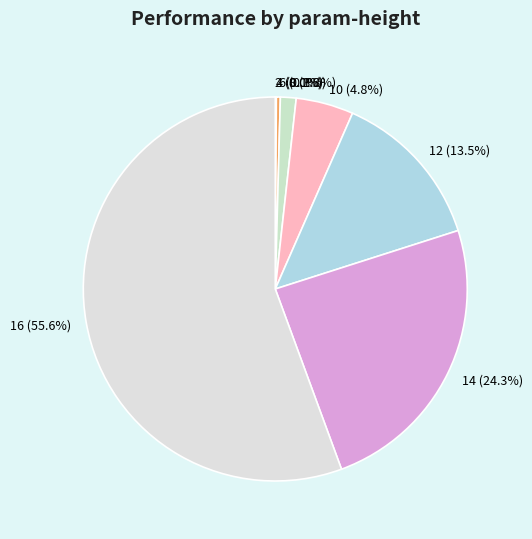

Which category has the biggest portion of the pie?

16